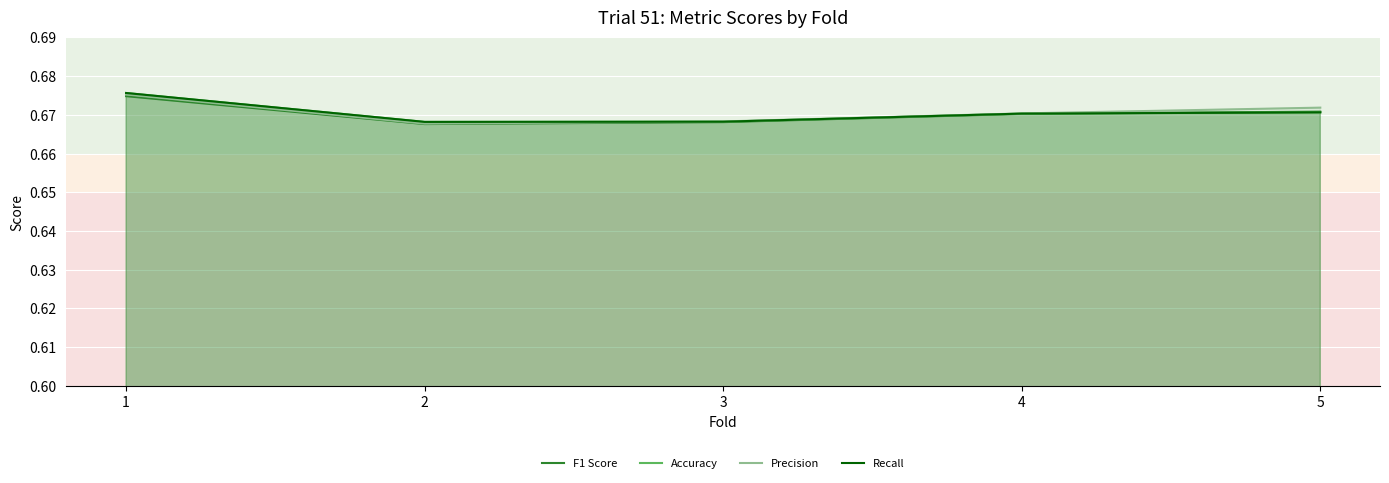

How many series are shown in this chart?

4